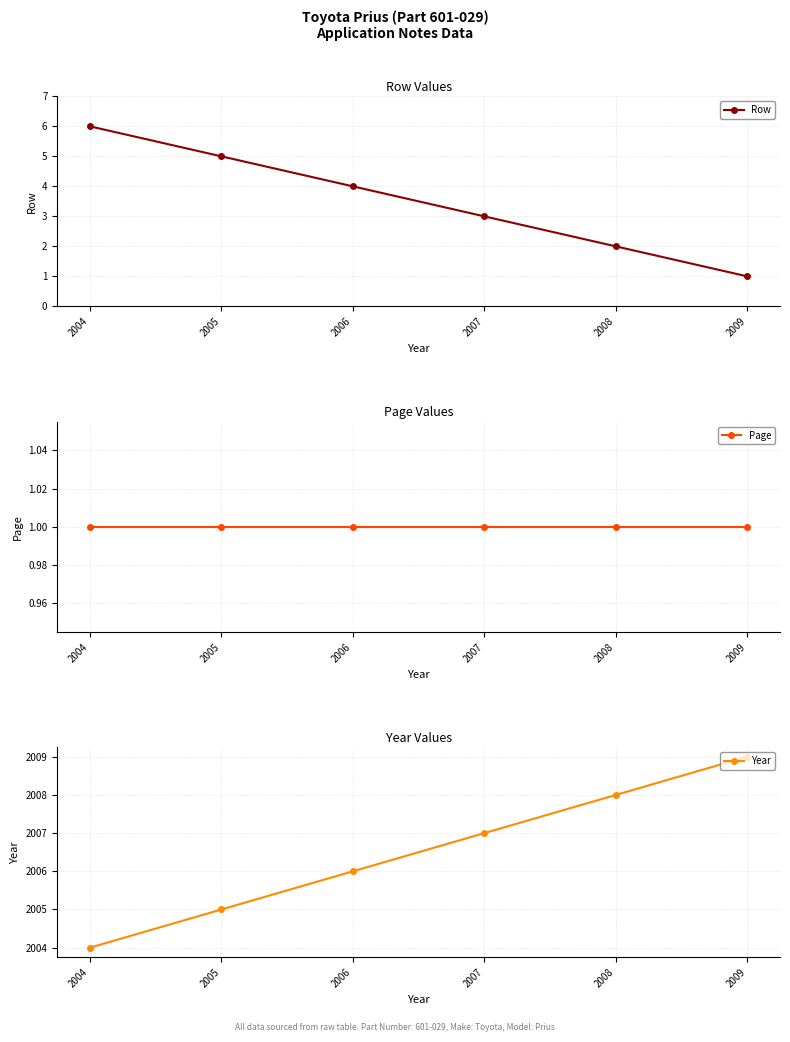

True or false: Row and Page cross at least once.

False